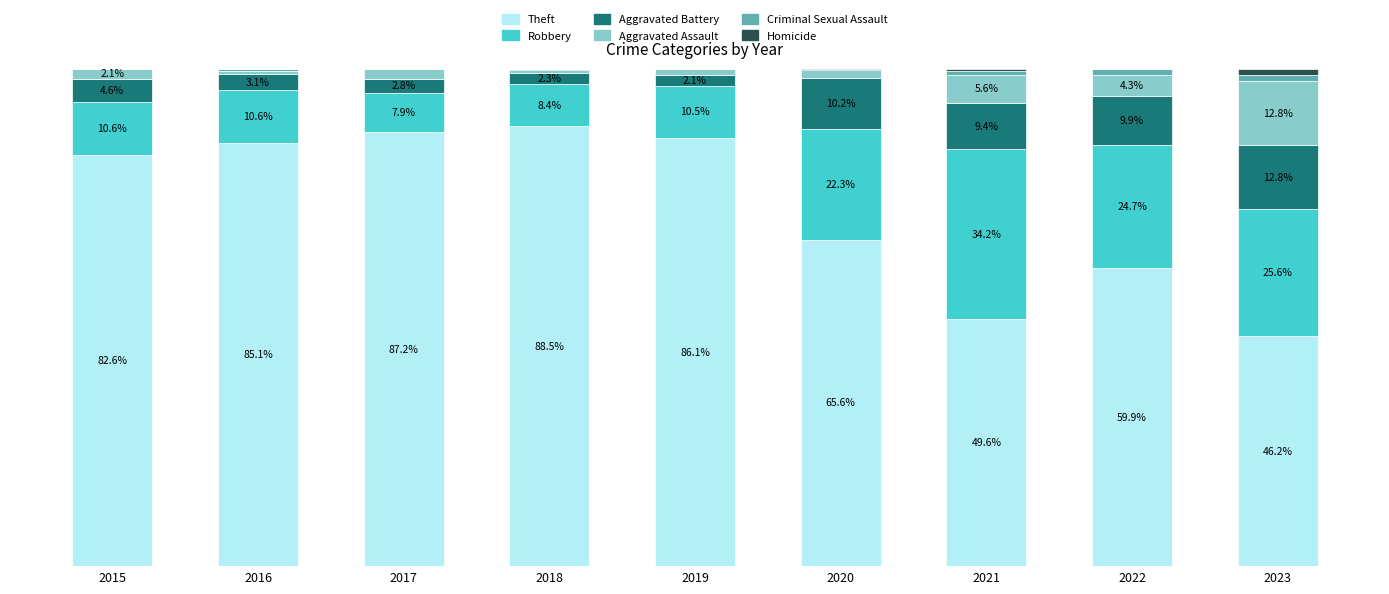

What are all the series names shown in the legend?

Theft, Robbery, Aggravated Battery, Aggravated Assault, Criminal Sexual Assault, Homicide